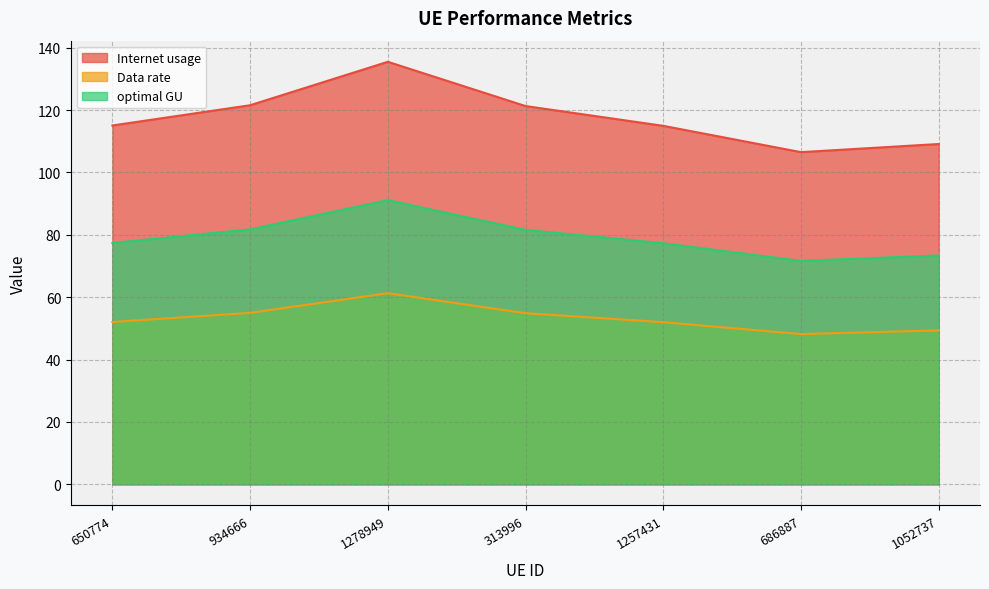

Is it true that optimal GU equals 38.0 at 934666?

False